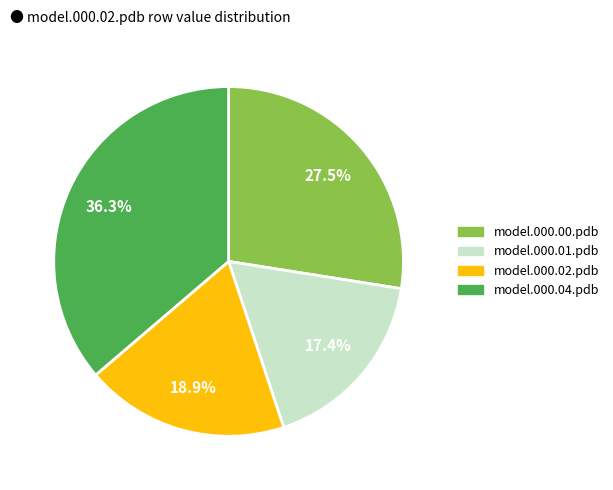

Is there a majority slice in this chart?

No